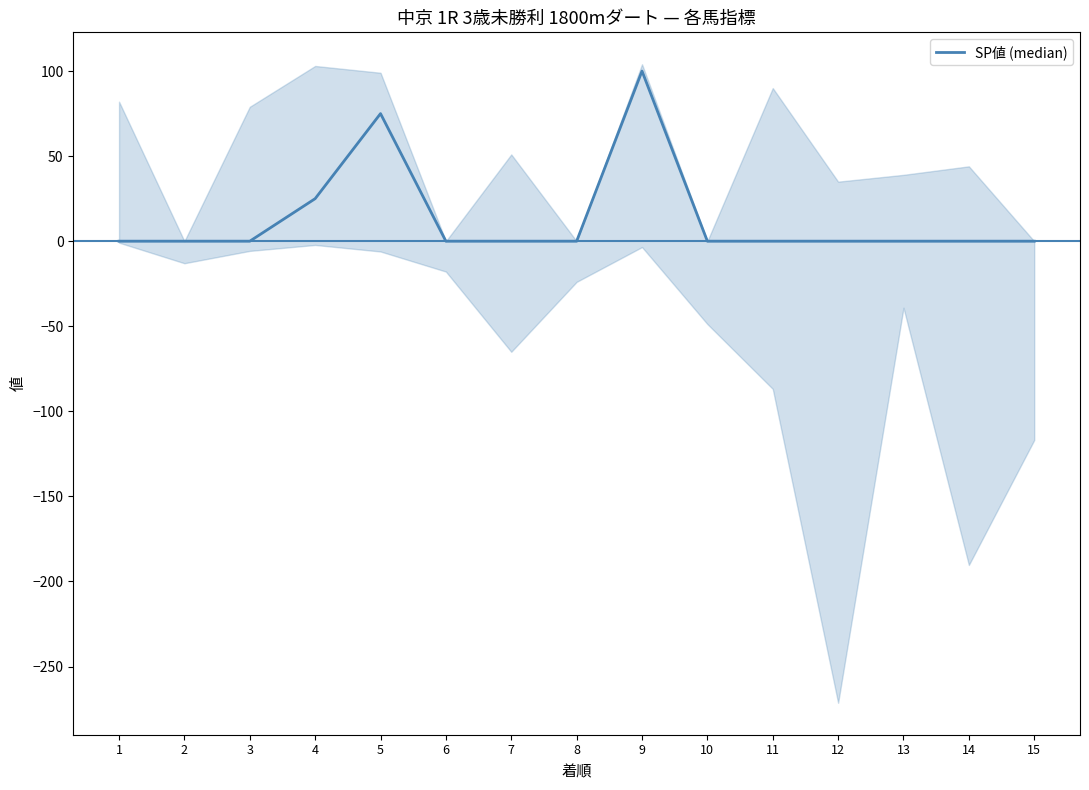

The chart shows a value of 58 at 7. True or false?

False